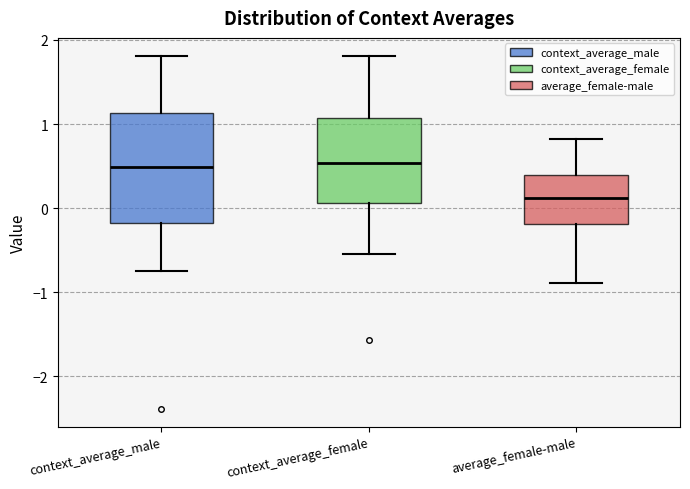

Reading left to right, transcribe this box plot: for each box, give where its median line is, the range the box spans, and where its two whiskers end, as read against the y-axis. The values are not printed on the chart, so give them approximately, as read against the axis.

context_average_male: median 0.5, box -0.2 to 1.1, whiskers -0.8 to 1.8
context_average_female: median 0.5, box 0.1 to 1.1, whiskers -0.6 to 1.8
average_female-male: median 0.1, box -0.2 to 0.4, whiskers -0.9 to 0.8